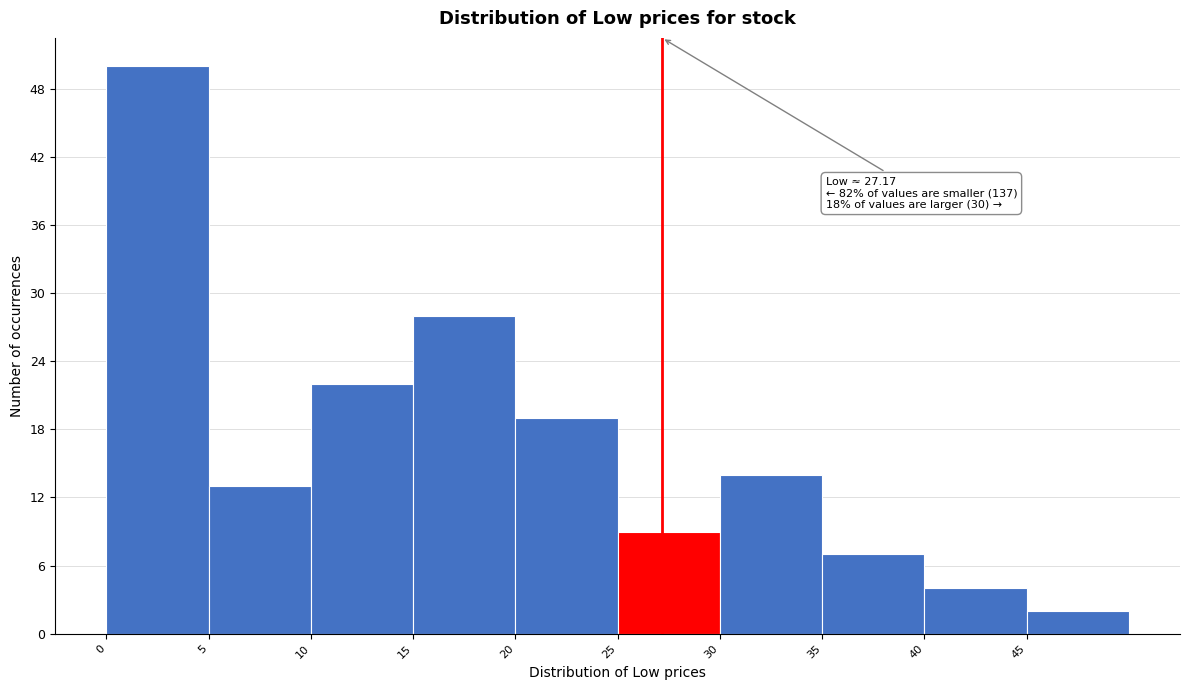

Over which range of the x-axis is the bar tallest?

0 to 5